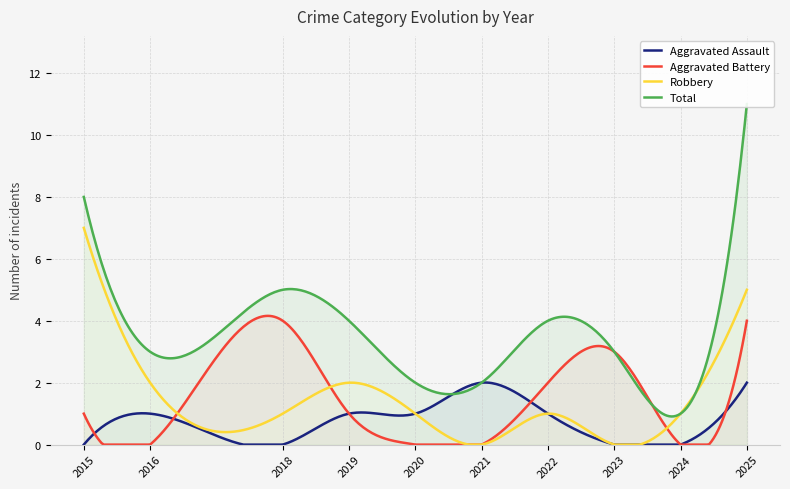

At how many categories does at least one series exceed 4?

3